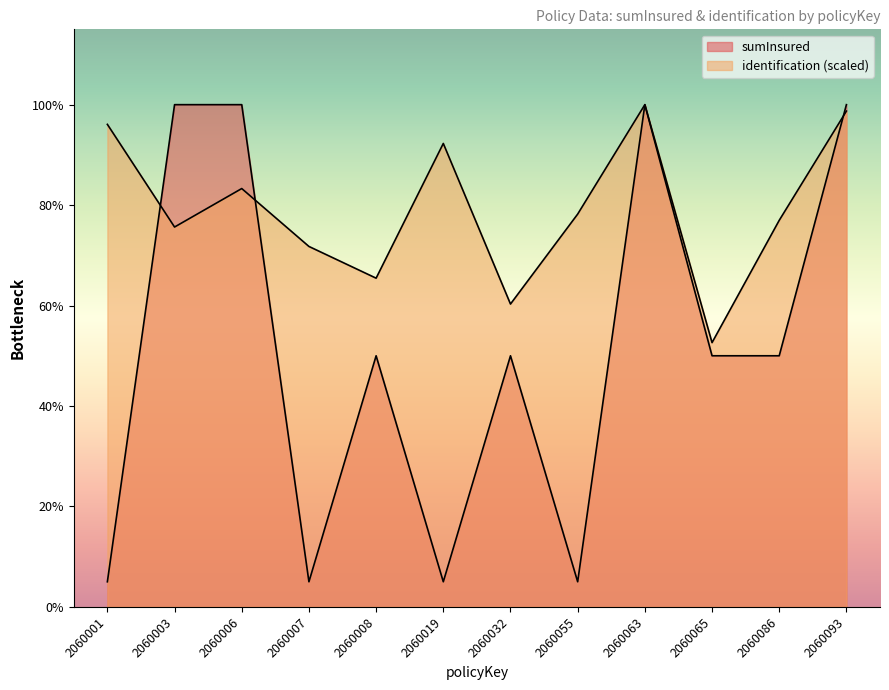

What is the difference between the sumInsured values at 2060003 and 2060007?

19000000.0